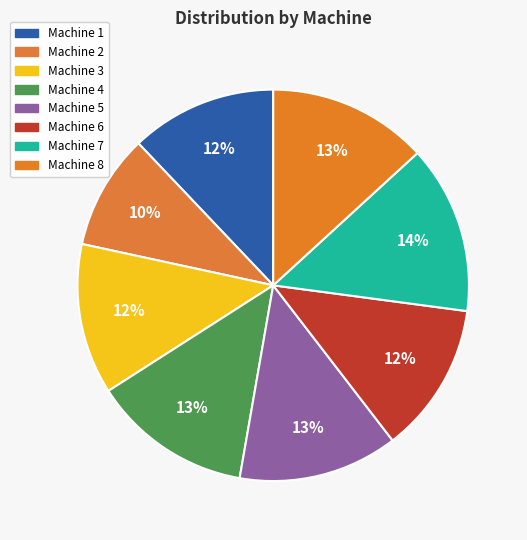

To the nearest percent, what percentage of the pie is Machine 2?

10%